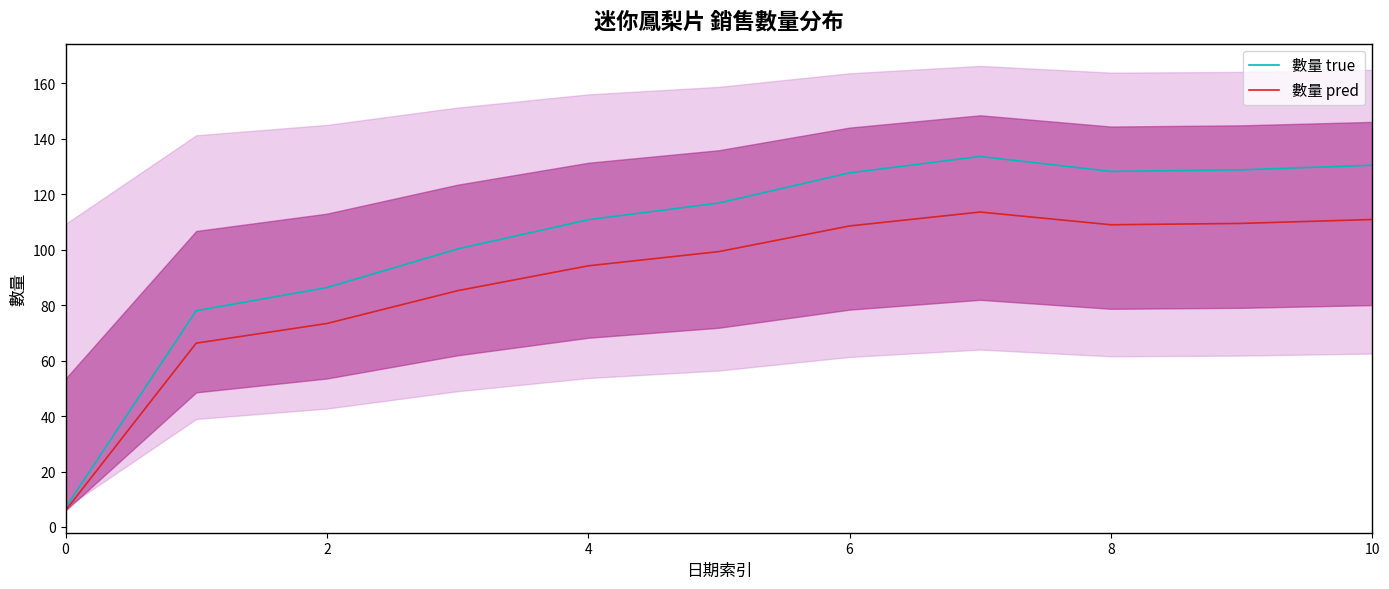

True or false: 數量 pred and 數量 true intersect in this chart.

False